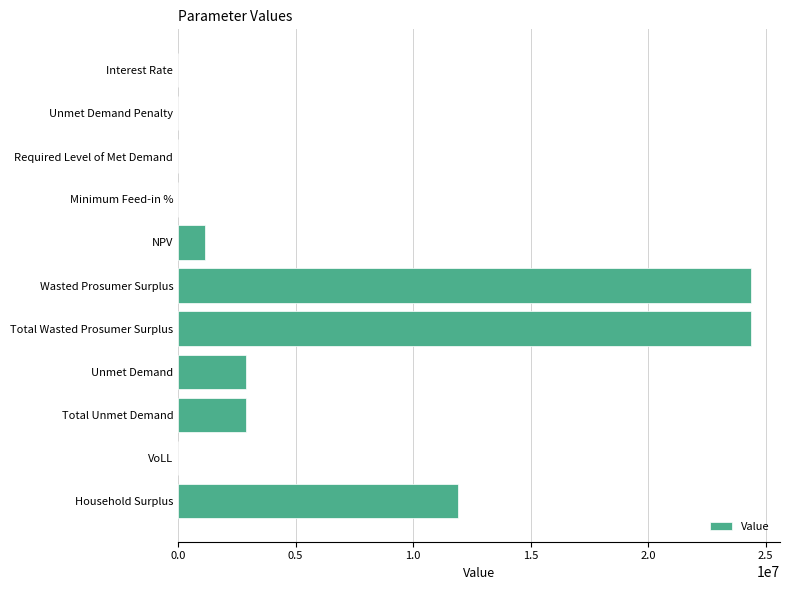

What value does the data have at Total Unmet Demand?

2887584.0